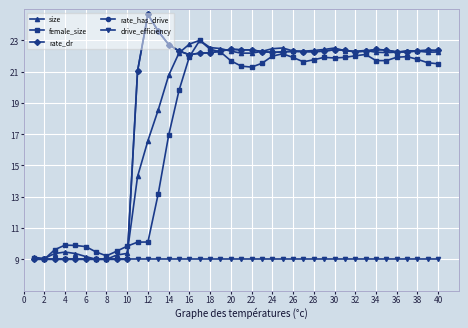

Which series has the largest total across all categories?

rate_dr